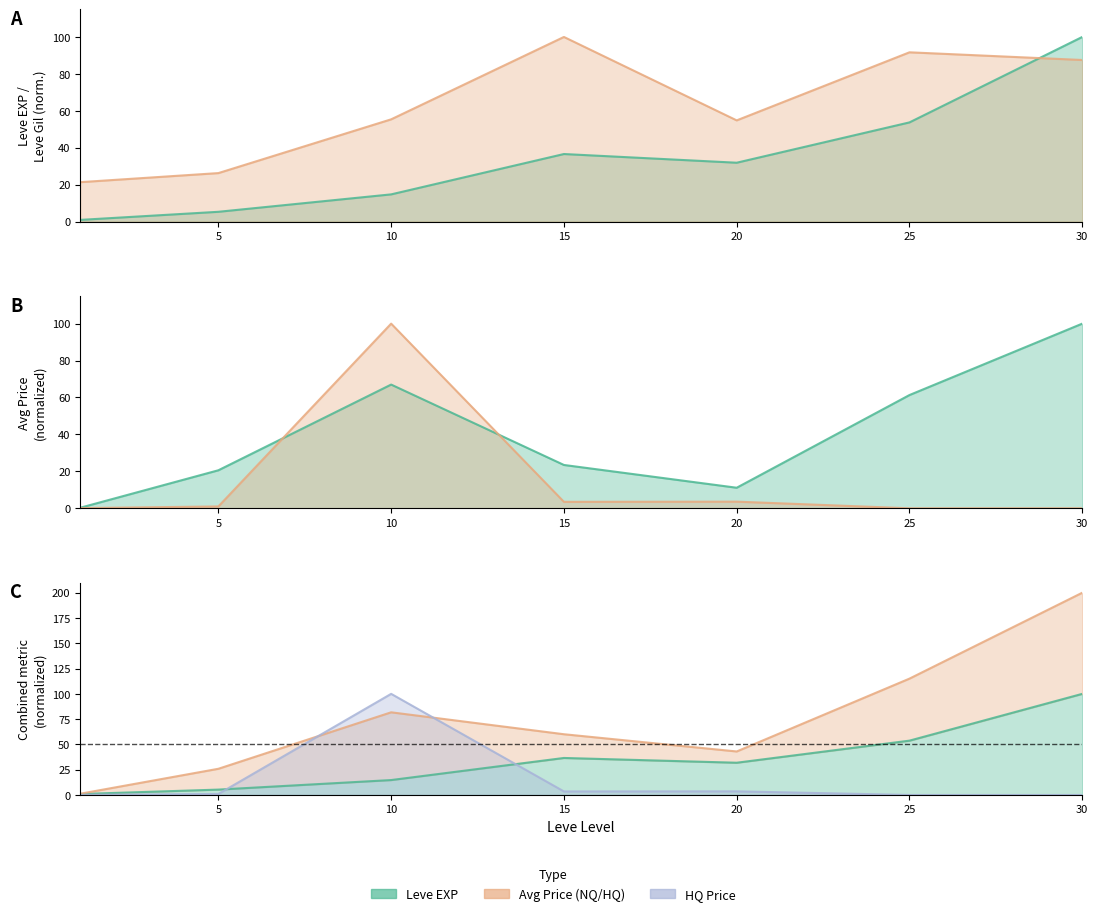

Reading left to right, transcribe all the data shown in this chart.

Leve EXP: 0.9	5.3	14.7	36.6	31.9	53.7	100.0
Leve Gil: 21.4	26.3	55.4	100.0	54.8	91.7	87.5
currentAveragePrice: 0.3	20.6	67.0	23.5	11.1	61.3	100.0
currentAveragePriceHQ: 0.1	1.0	100.0	3.5	3.6	0.0	0.0
LevePriceHQ: 0.1	1.0	100.0	3.5	3.6	0.0	0.0